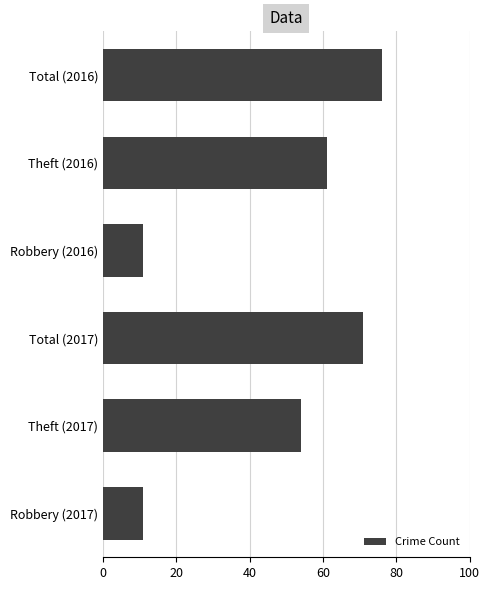

Is it true that the value at Total (2017) is 71?

True